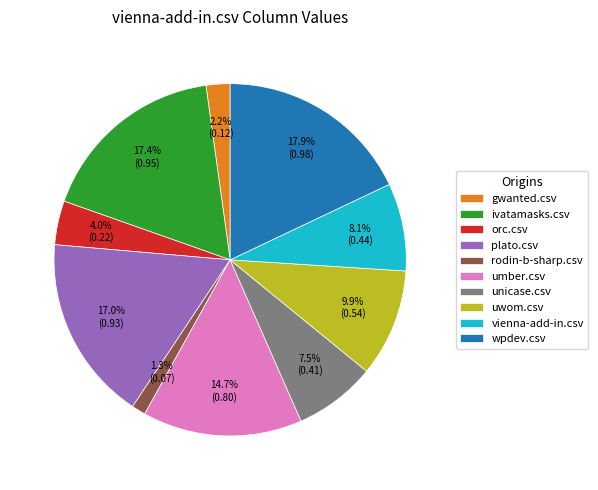

Which category has the biggest portion of the pie?

wpdev.csv